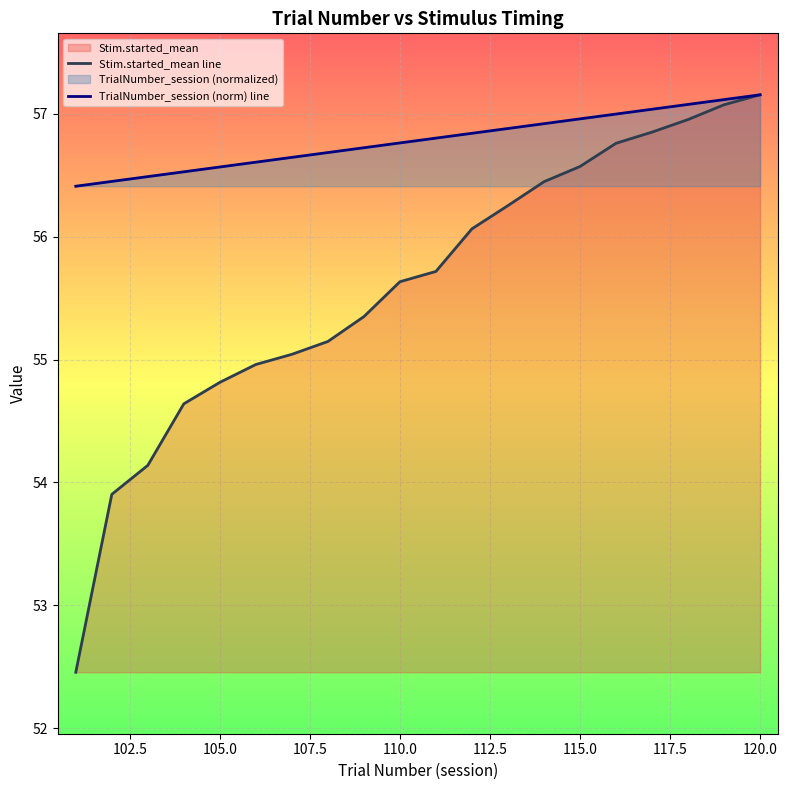

What is the average value of the TrialNumber_session (norm) line series?

56.8